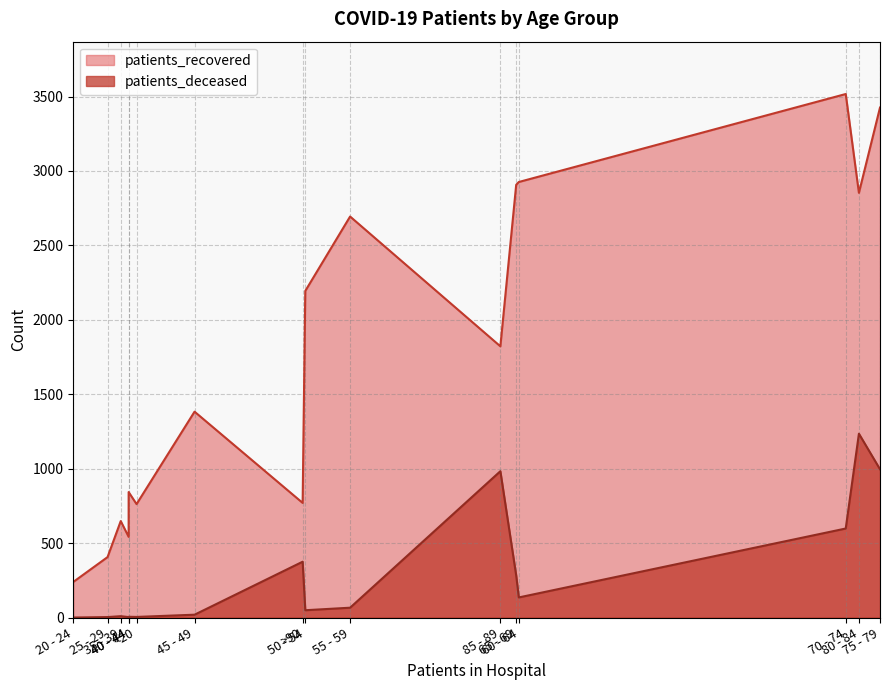

Between 30 - 34 and <20, which is larger?

<20